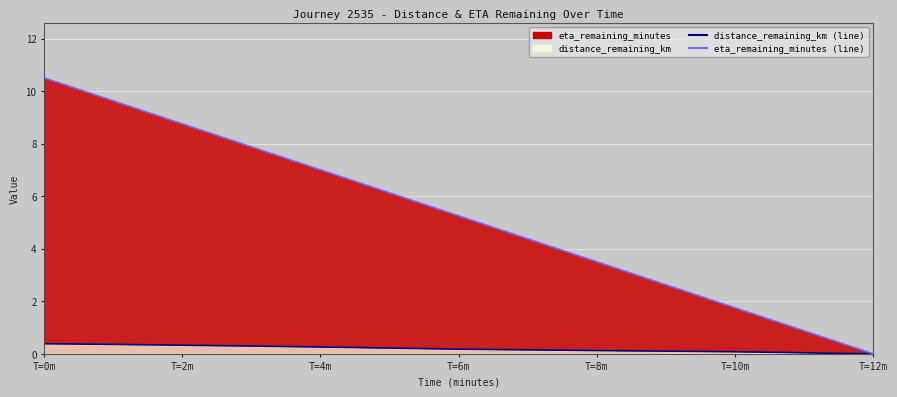

At which category does the chart reach its minimum across all series?

T=12m